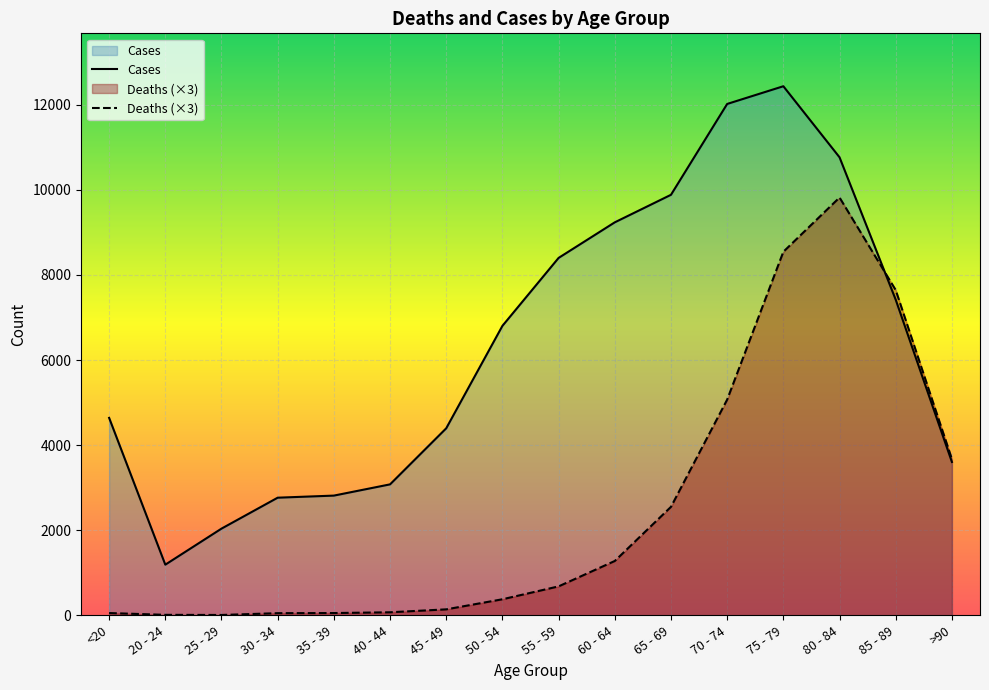

What position from the left is 20 - 24?

2